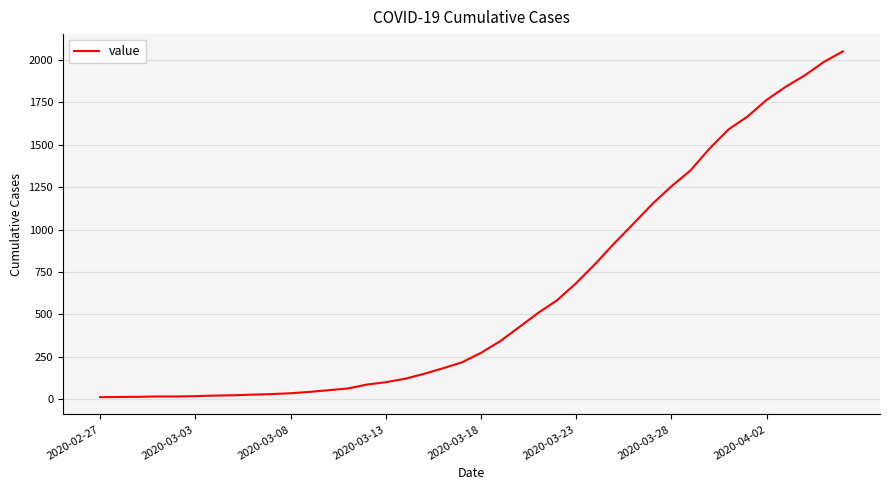

What is the greatest value displayed?

2049